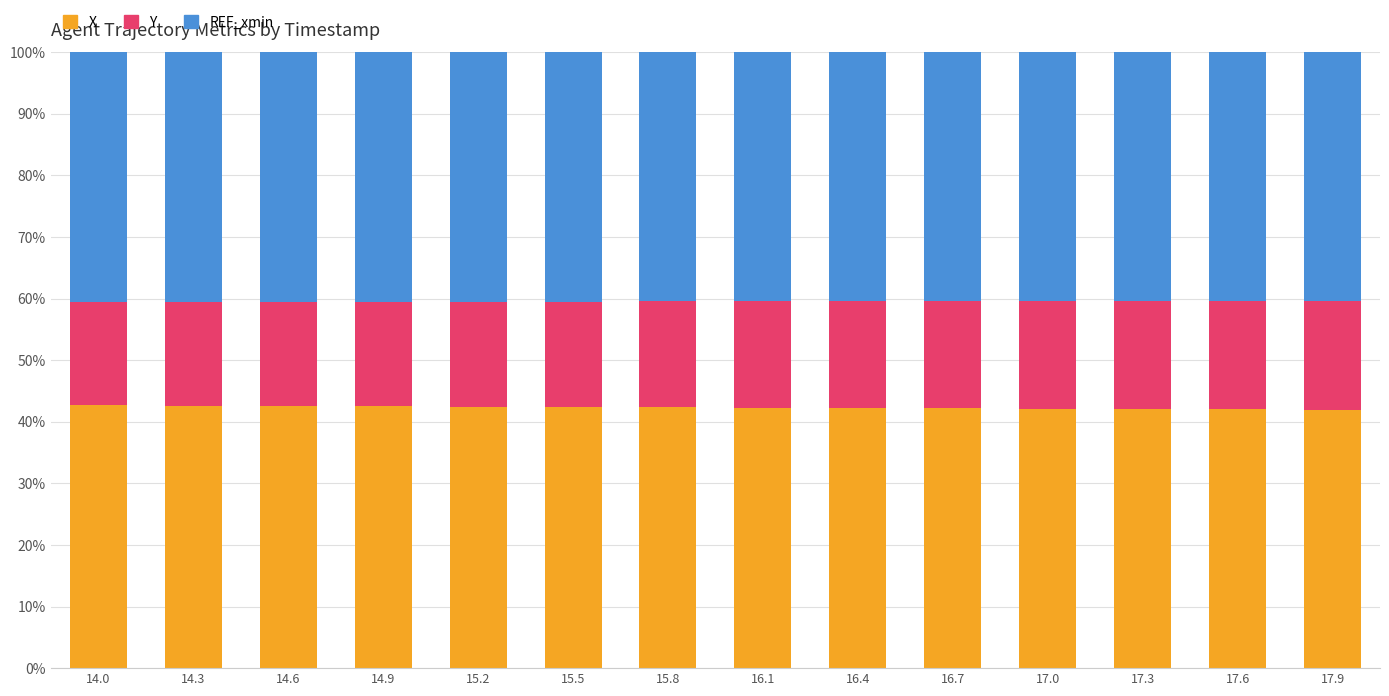

Does the chart contain any negative values?

No